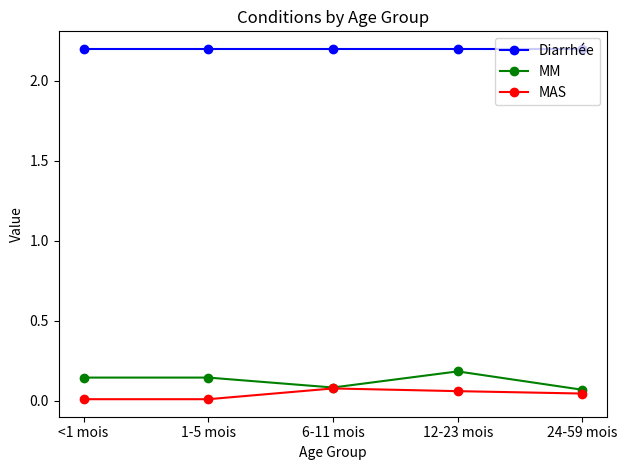

What is the average value of the Diarrhée series?

2.2